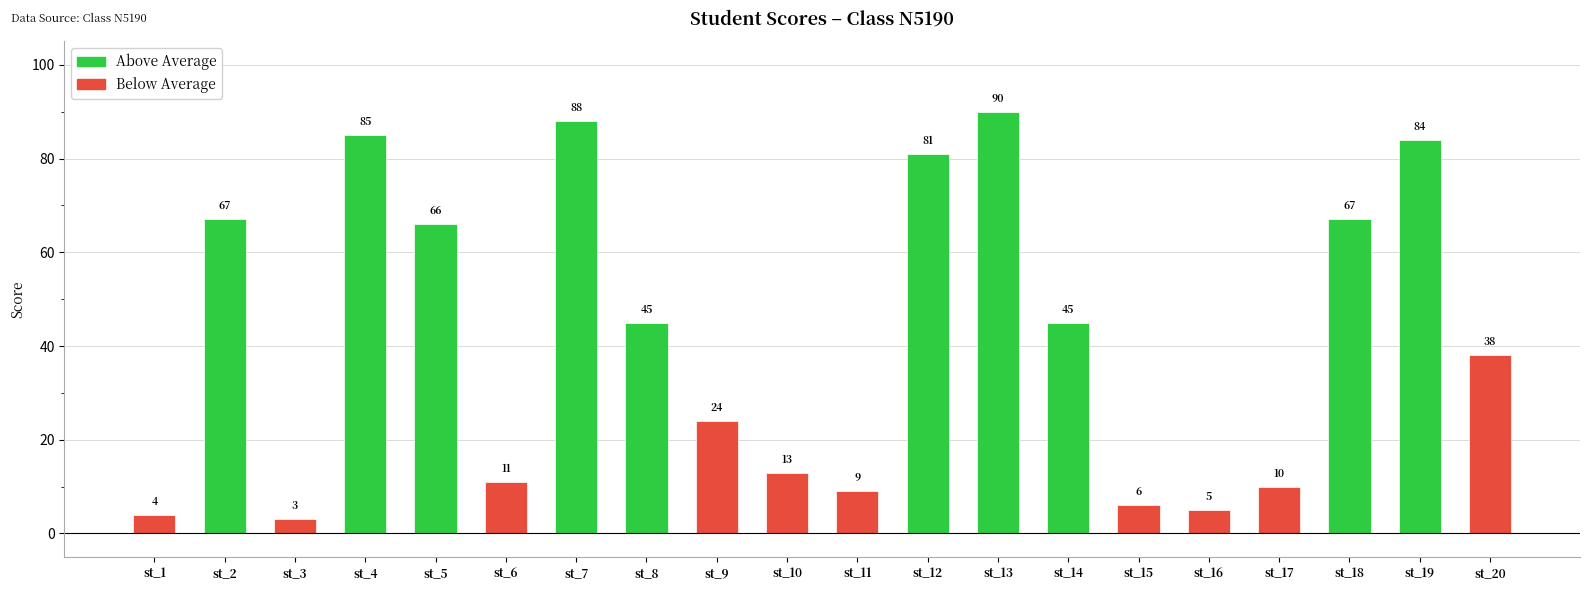

The value at st_2 is 90. True or false?

False